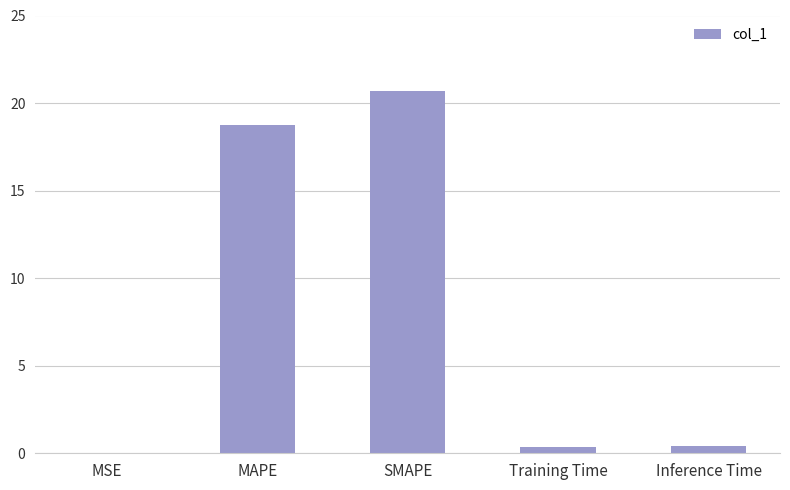

Count the number of data series in this chart.

1